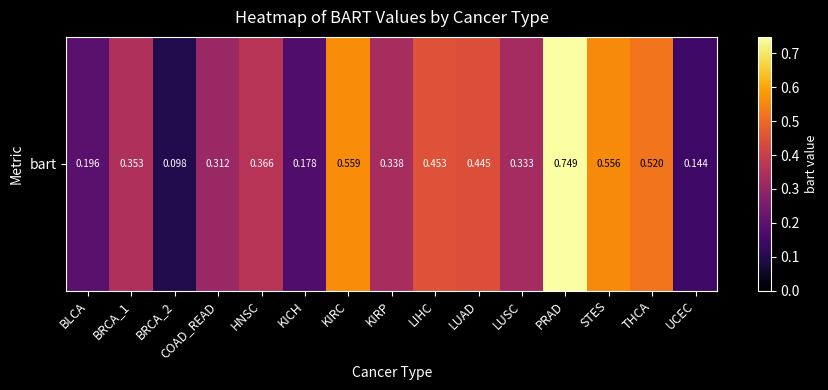

Count the values in the range 0 to 1.

15